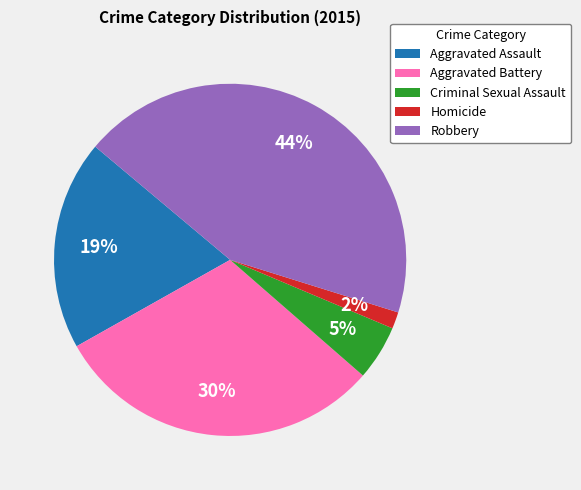

Is it true that Robbery is 44% of the pie?

True